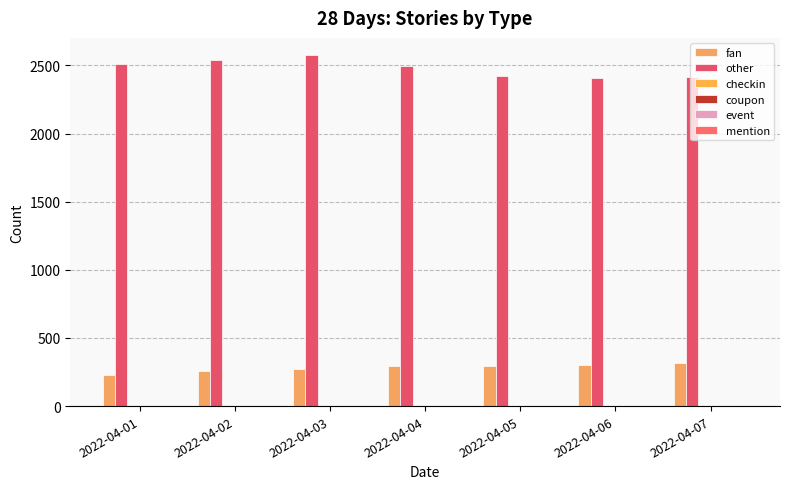

What is the value of the other bar at the 7th from the left?

2415